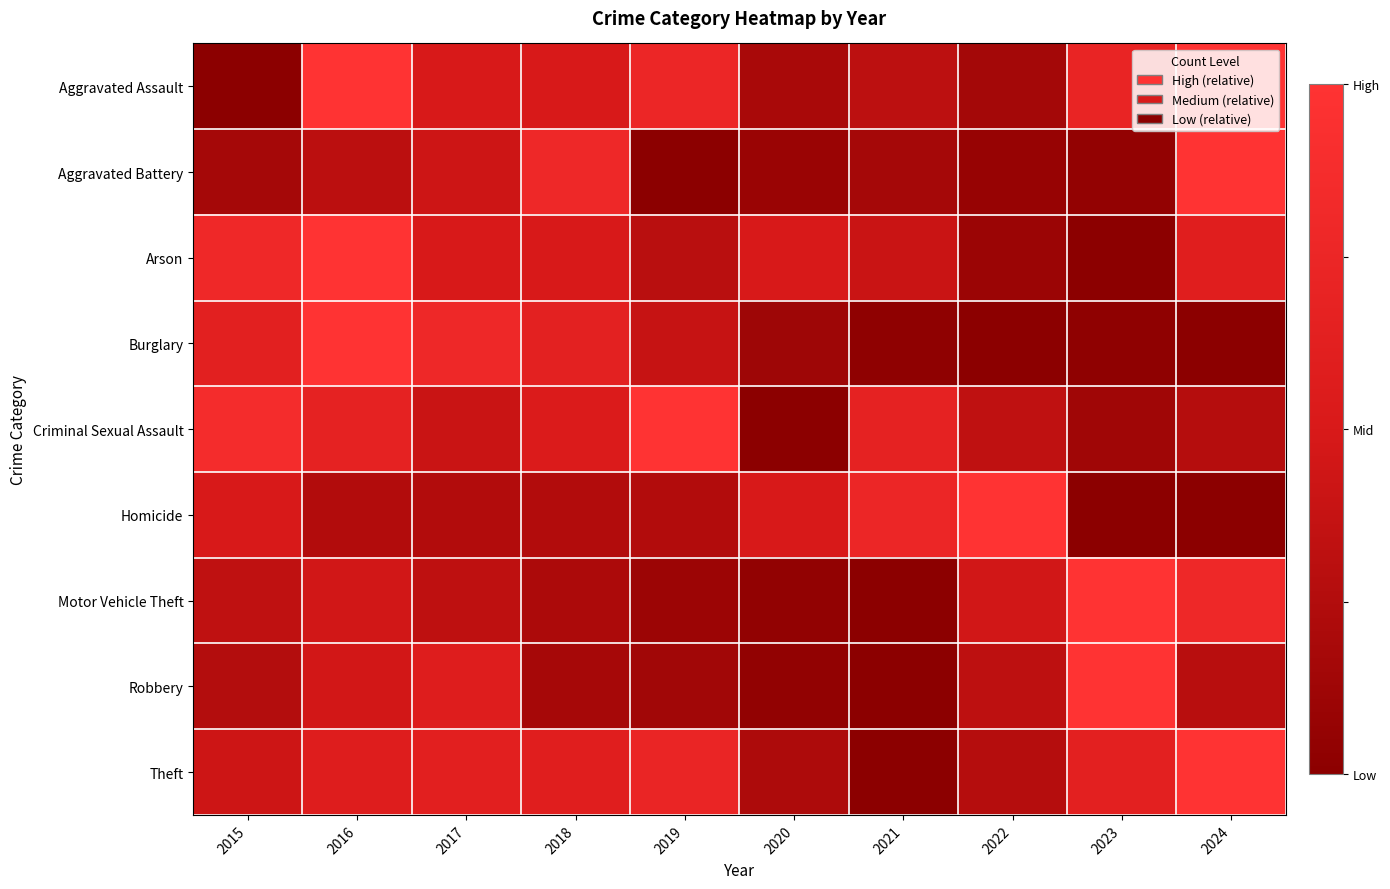

What is the spread (max minus min) of values at 2018?

0.6